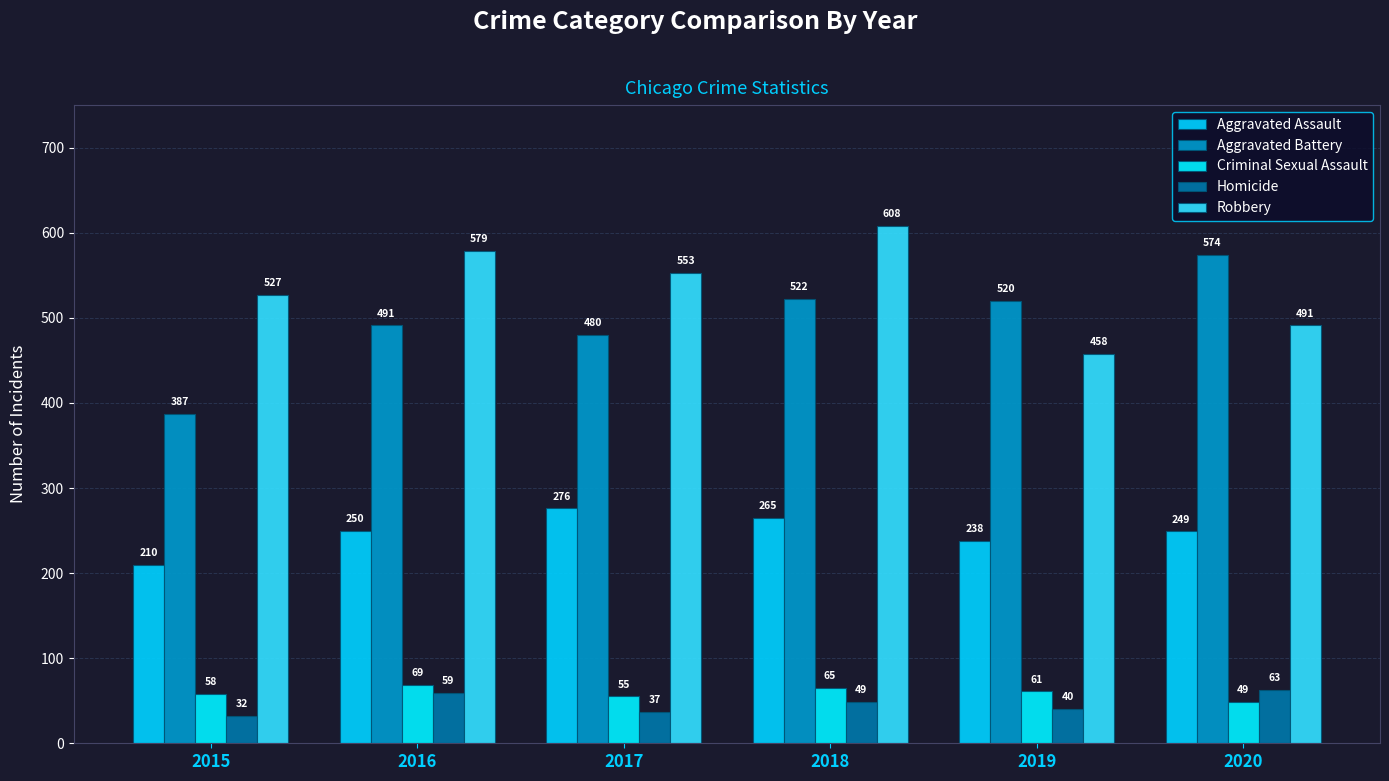

What is the spread (max minus min) of values at 2018?

559